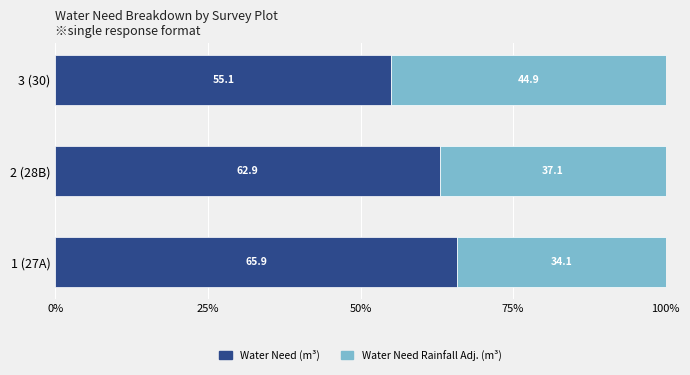

The Water Need (m³) series shows 36.0 at 2 (28B). True or false?

False